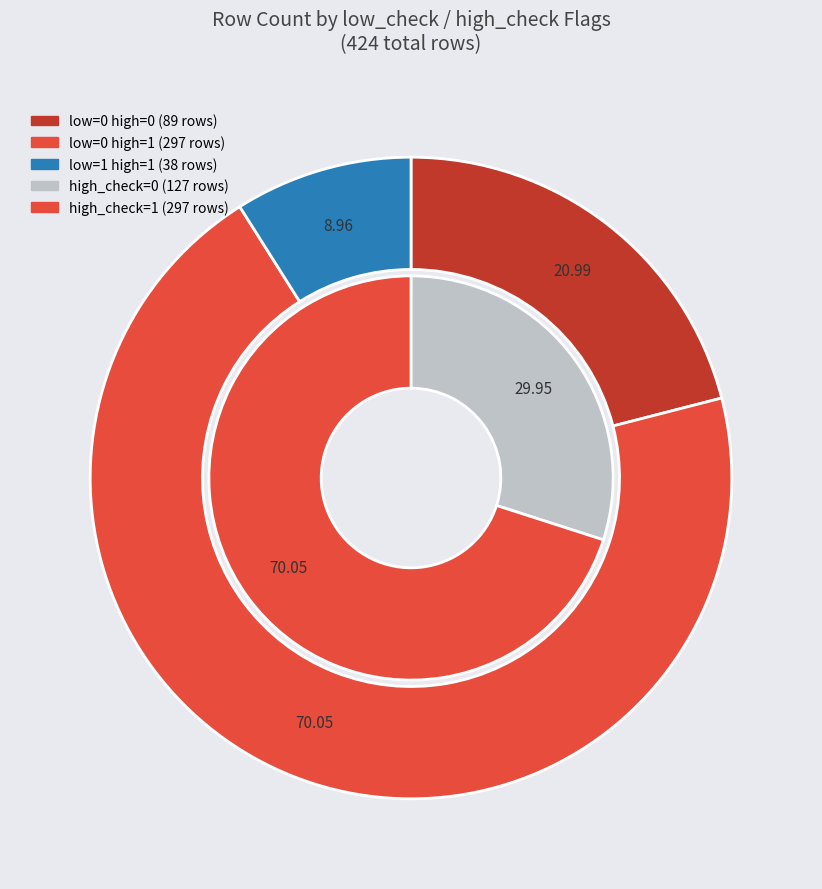

True or false: low_check=1, high_check=0 accounts for 0% of the total.

True